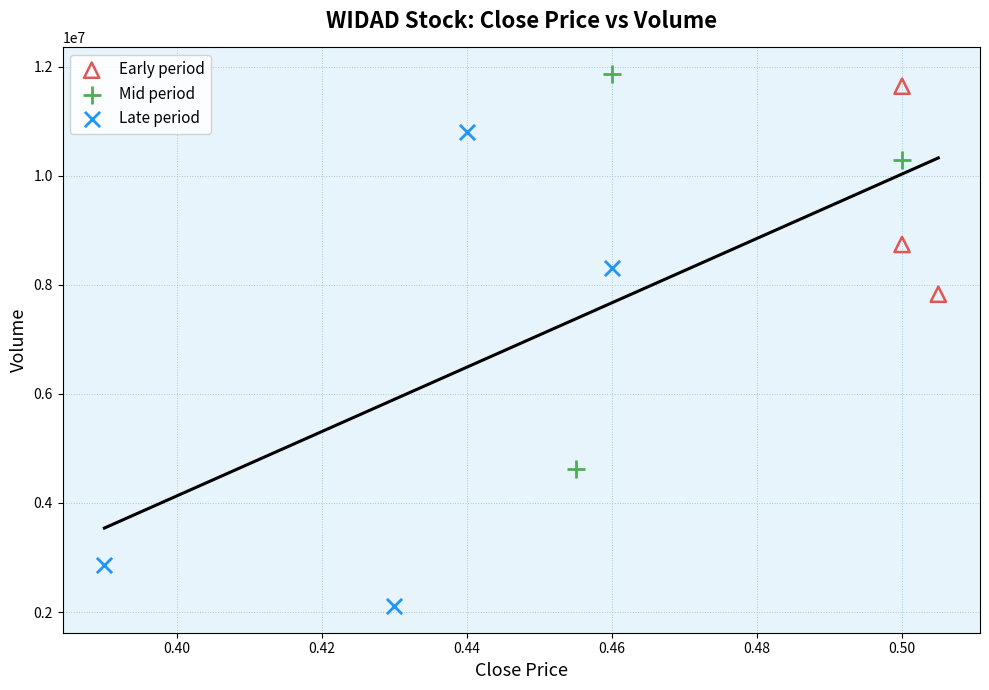

What are all the series names shown in the legend?

Early period, Mid period, Late period